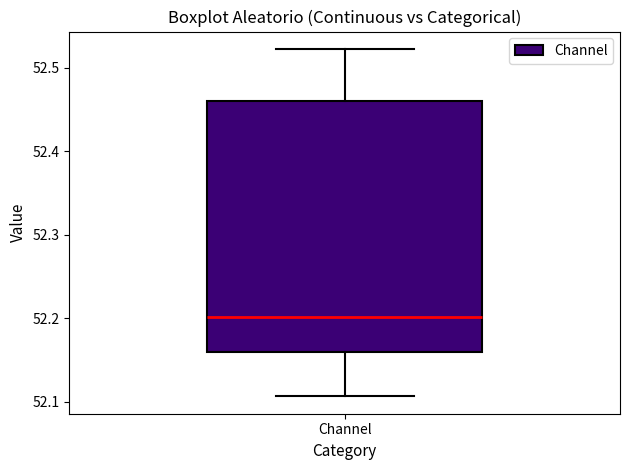

Read this box plot against the y-axis: the position of the median line, the range covered by the box, and the ends of both whiskers. The values are not printed on the chart, so give them approximately, as read against the axis.

median 52.20, box 52.16 to 52.46, whiskers 52.11 to 52.52